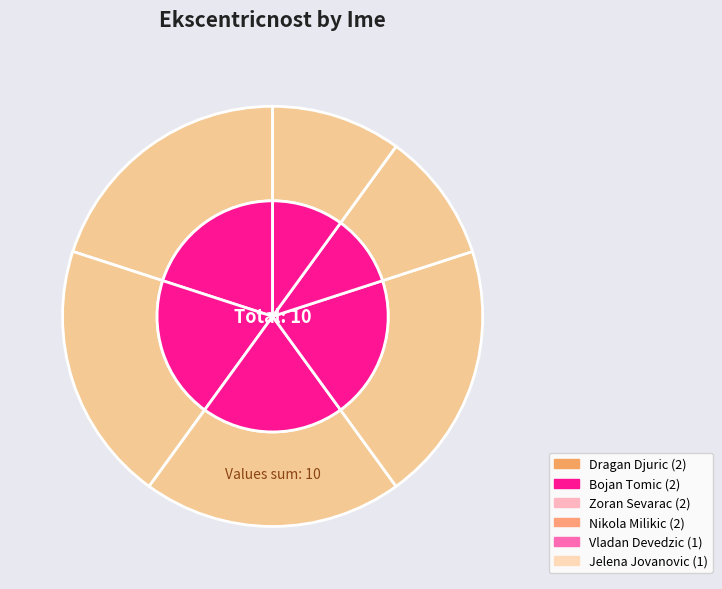

Does any single category account for the majority?

No